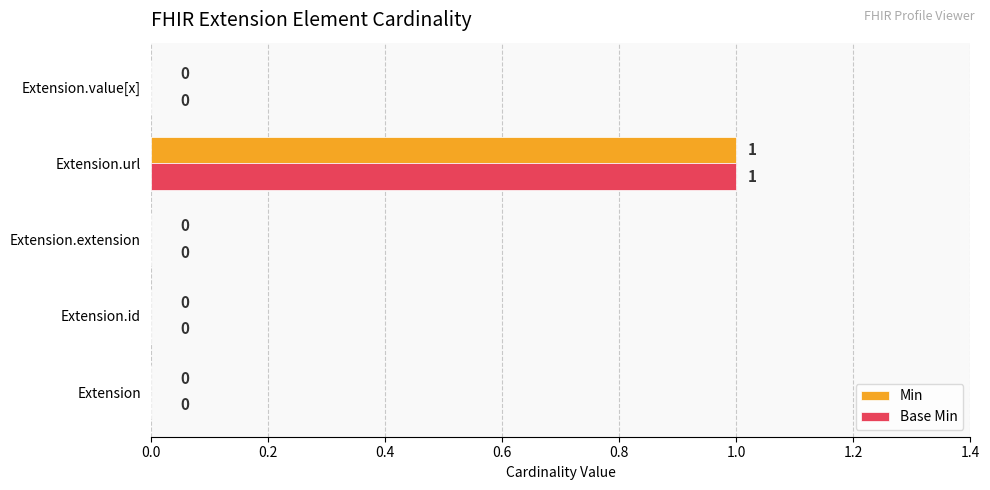

At which category is the sum across all series the highest?

Extension.url